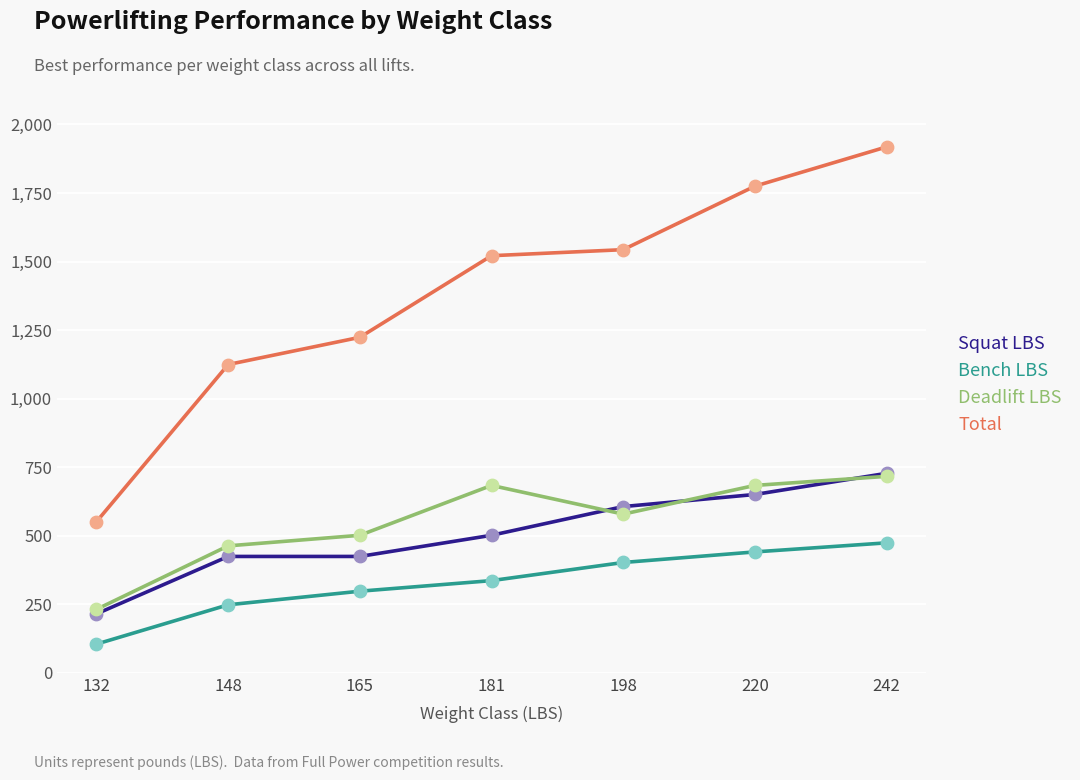

What are all the series names shown in the legend?

Squat LBS, Bench LBS, Deadlift LBS, Total